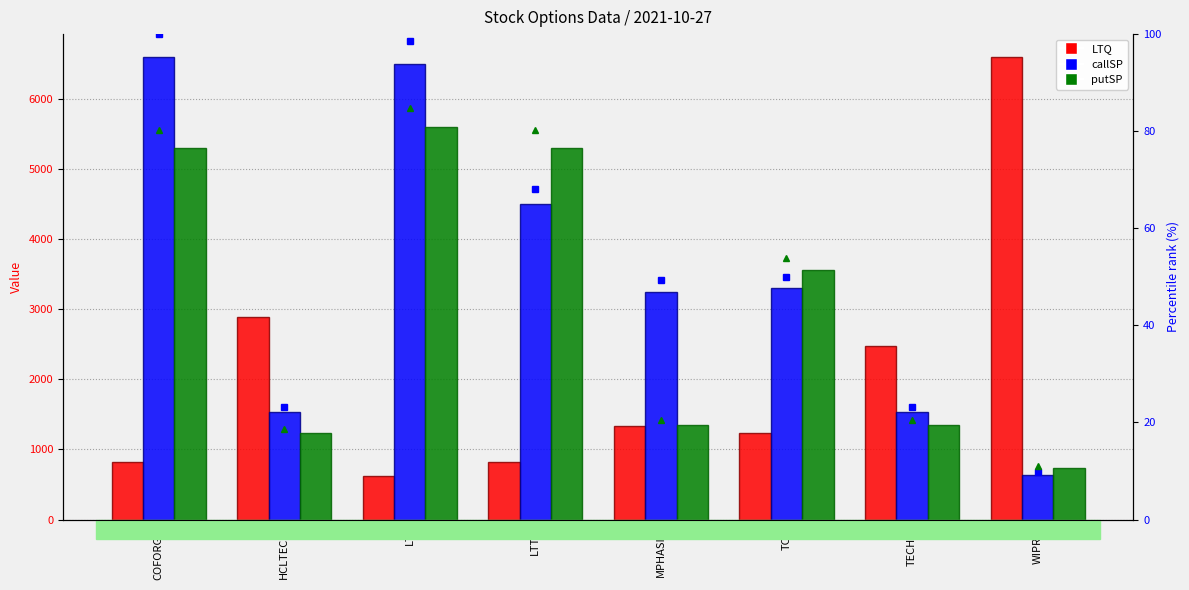

What is the label of the 5th bar from the right?

LTTS